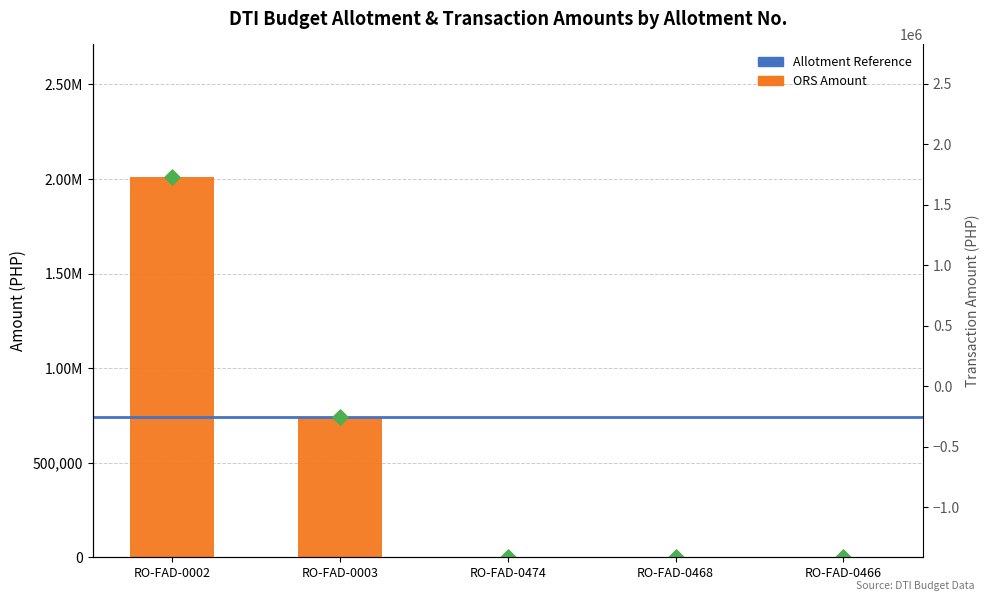

Which series has the largest total across all categories?

Transaction Amount